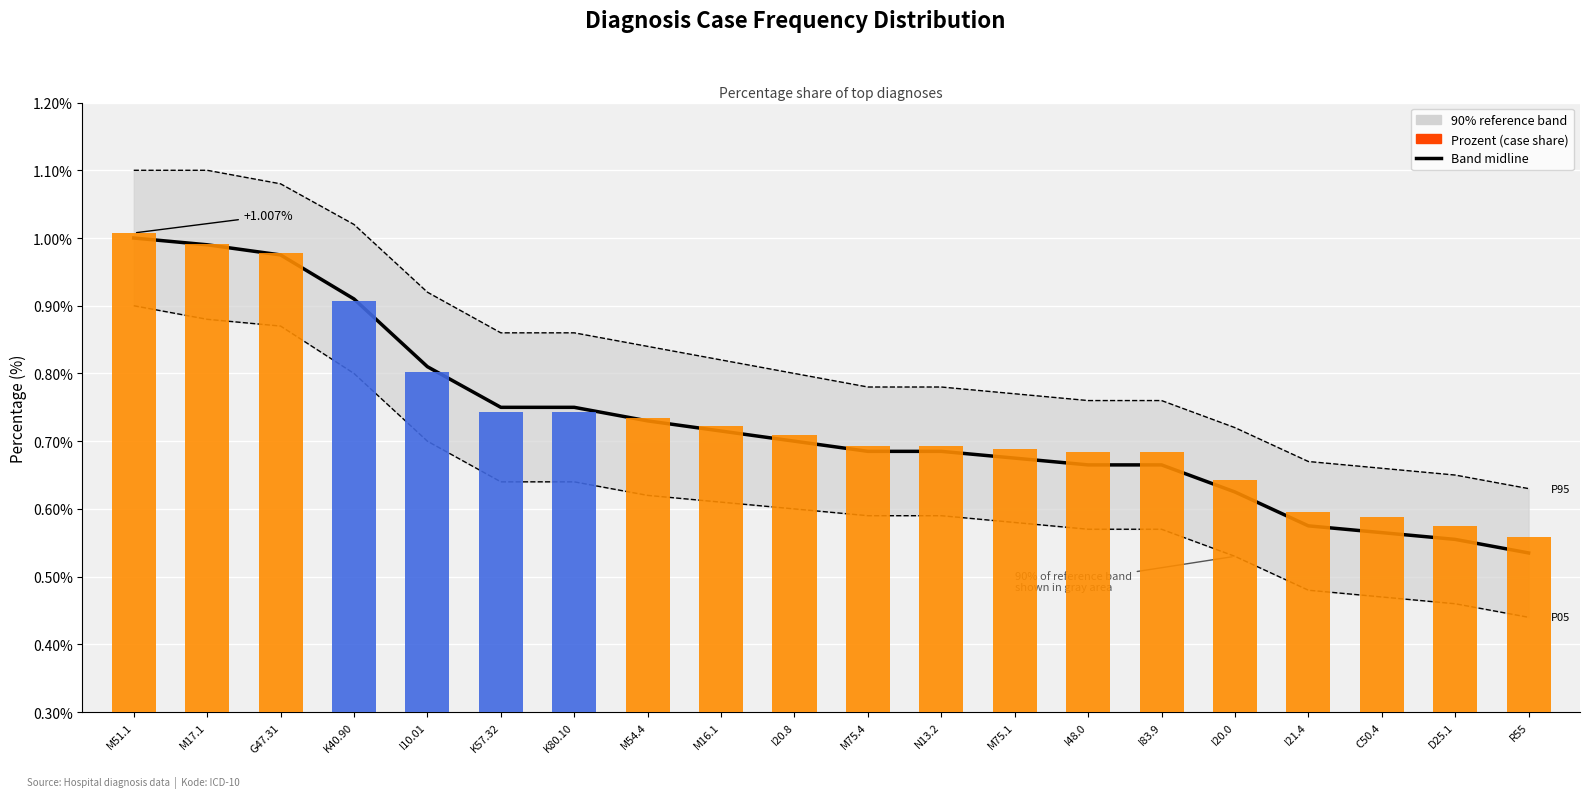

Which has a higher value, M17.1 or I20.8?

M17.1